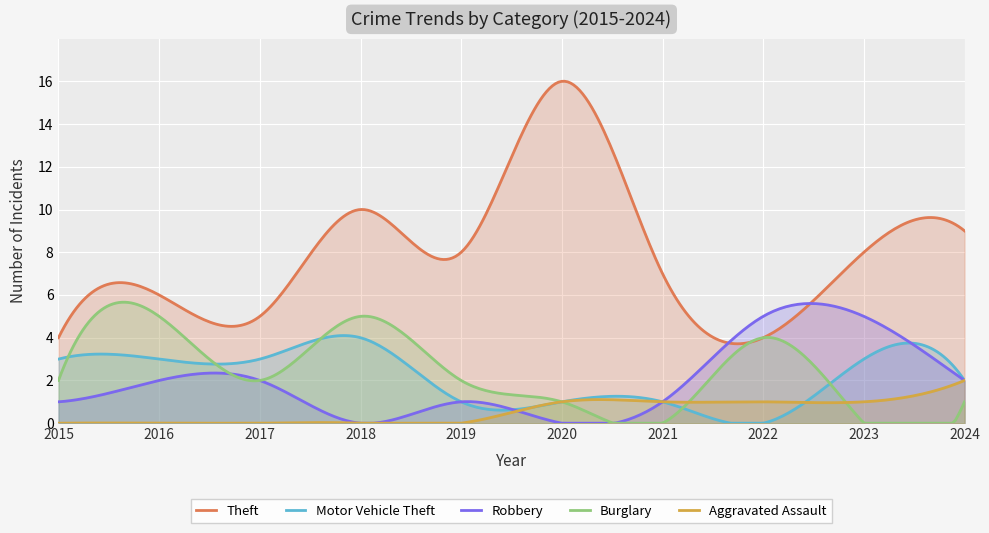

Is it true that Theft equals 2 at 2022?

False